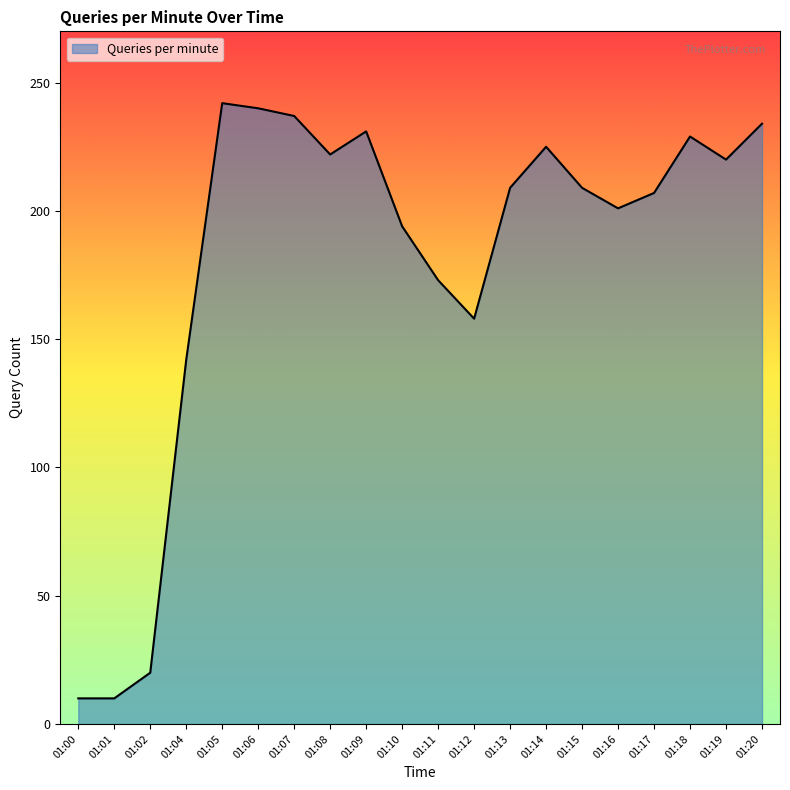

The value at 01:12 is 158. True or false?

True